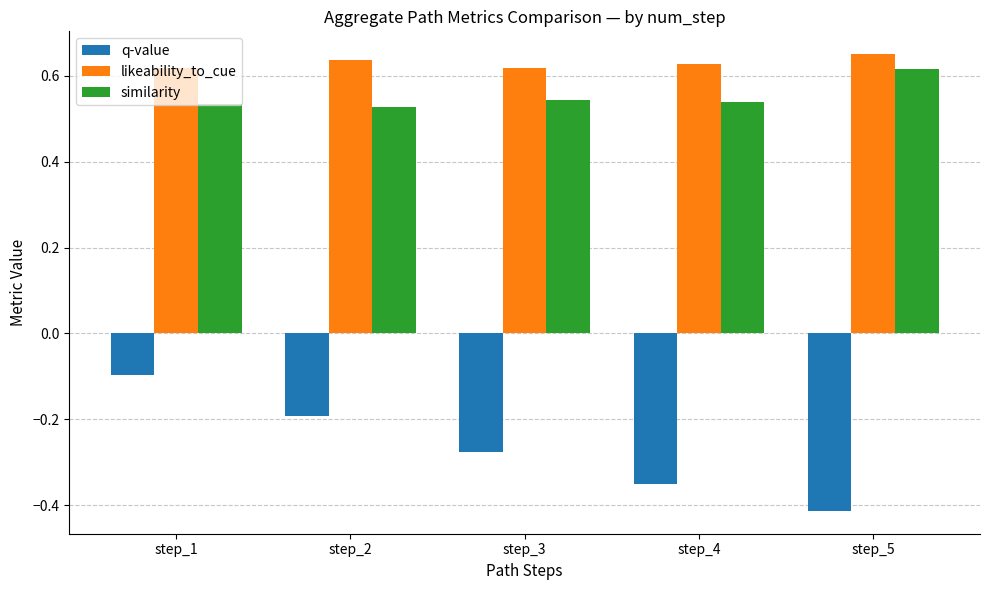

How many likeability_to_cue values are between 0 and 1?

5